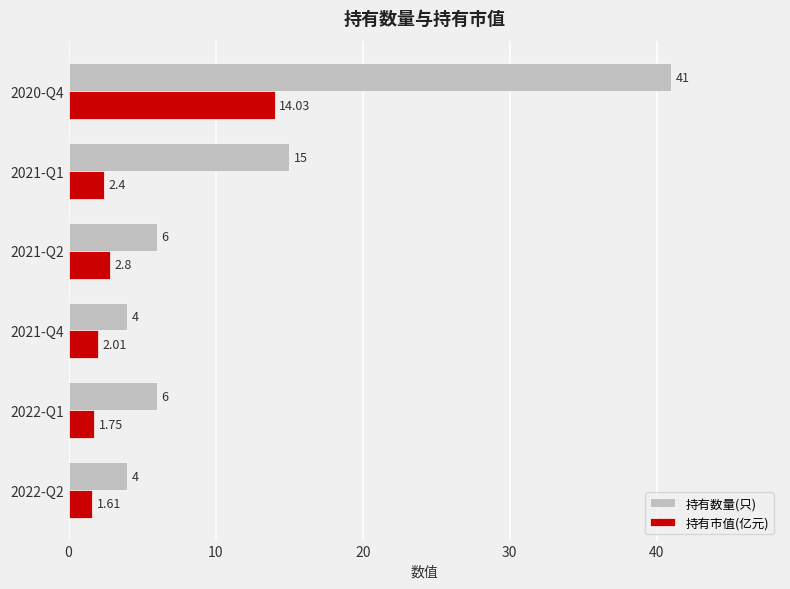

Which series has the largest total across all categories?

持有数量(只)